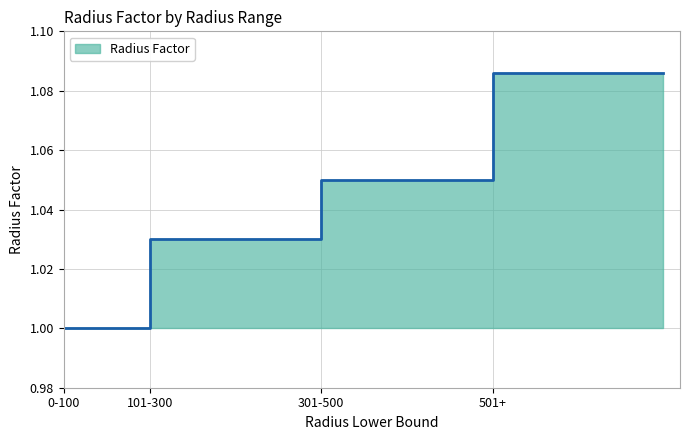

Is it true that the value at 0-100 is 1.0?

True